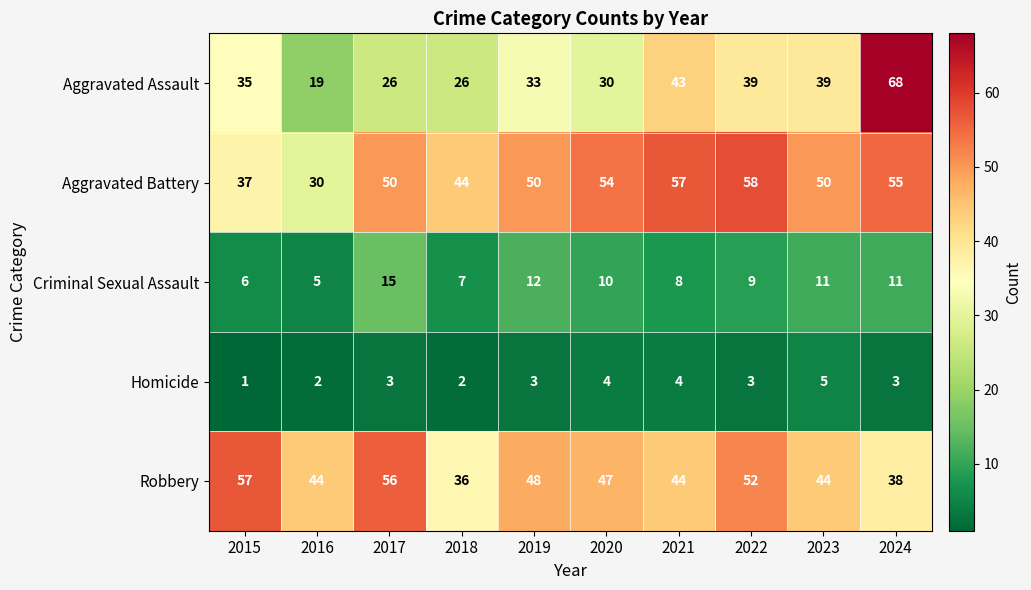

Count the Robbery values in the range 44 to 52.

6